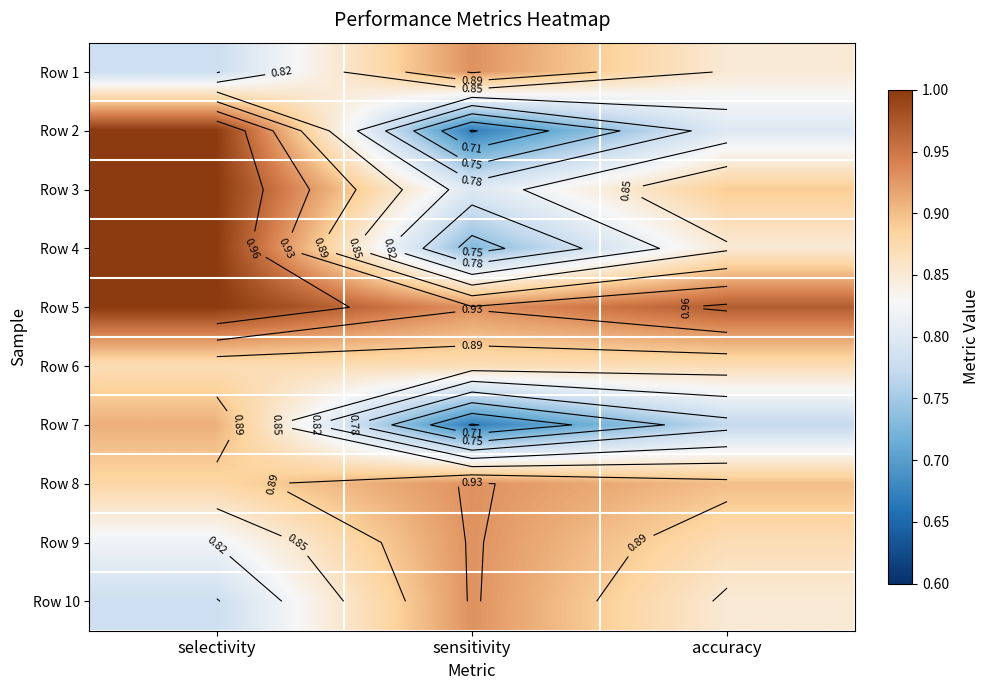

Which category has the highest value in the Row 6 series?

selectivity